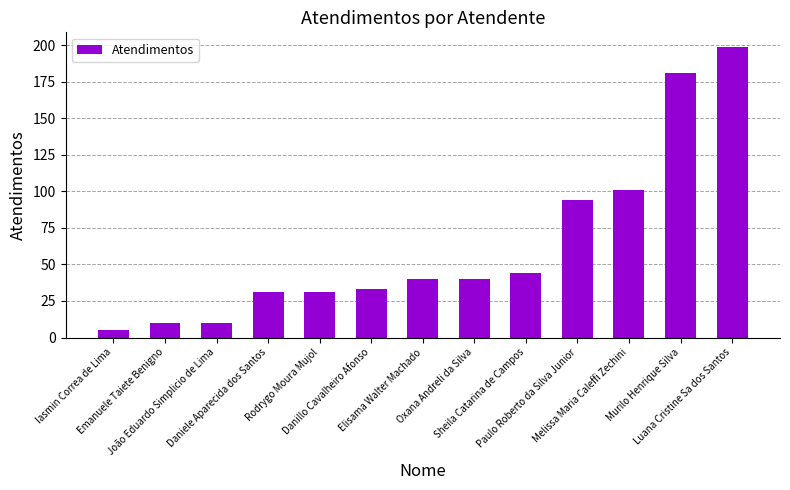

What is the average value?

63